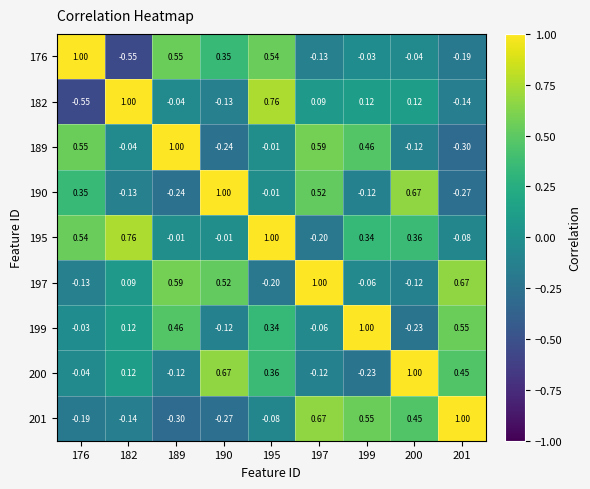

Is the value of 201 at 176 greater than the value of 190 at 201?

Yes